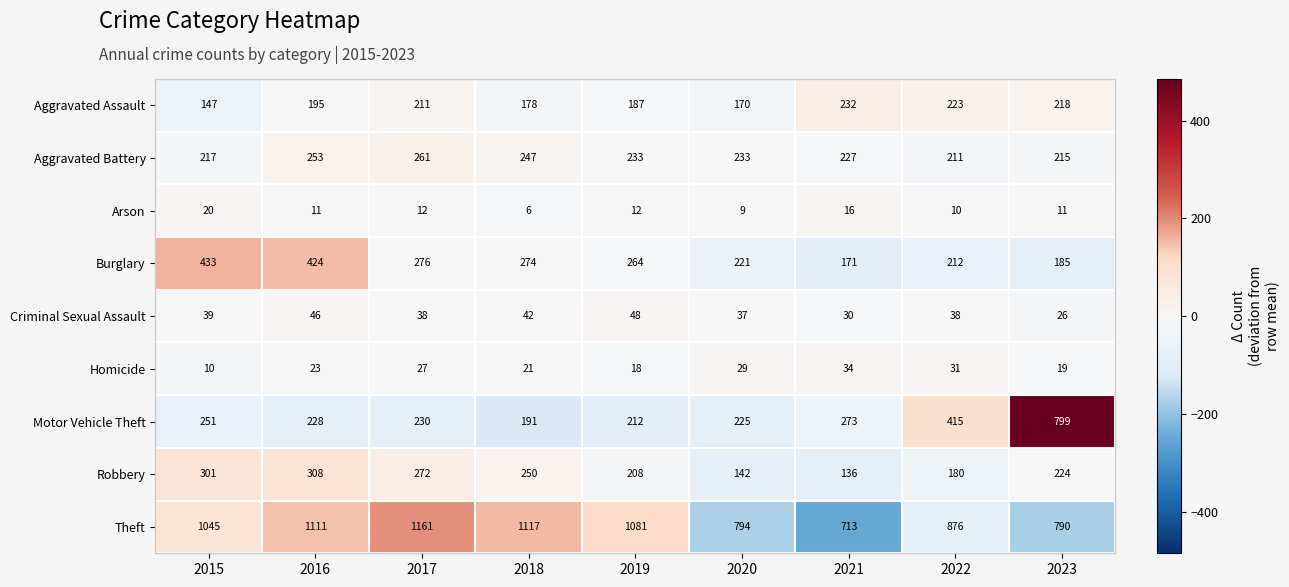

Which category has the lowest value across all series?

2018